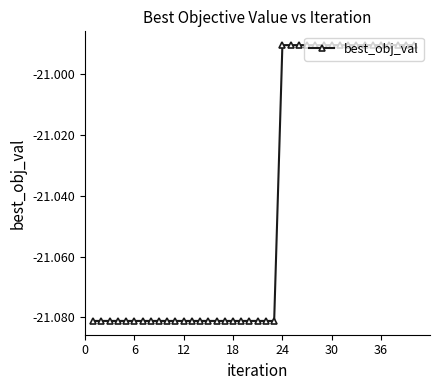

Count the values in the range -21 to -20.

17